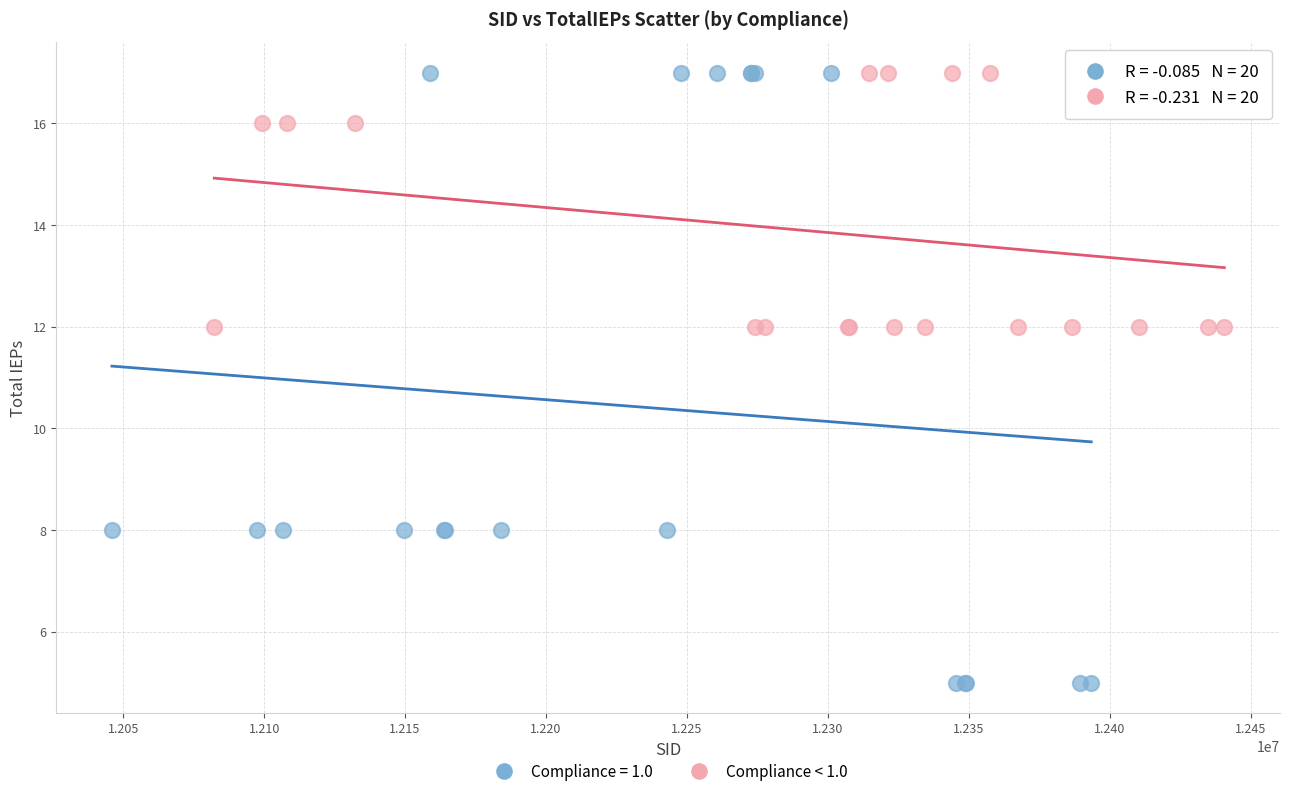

Which series contains the lowest Y value?

Compliance = 1.0